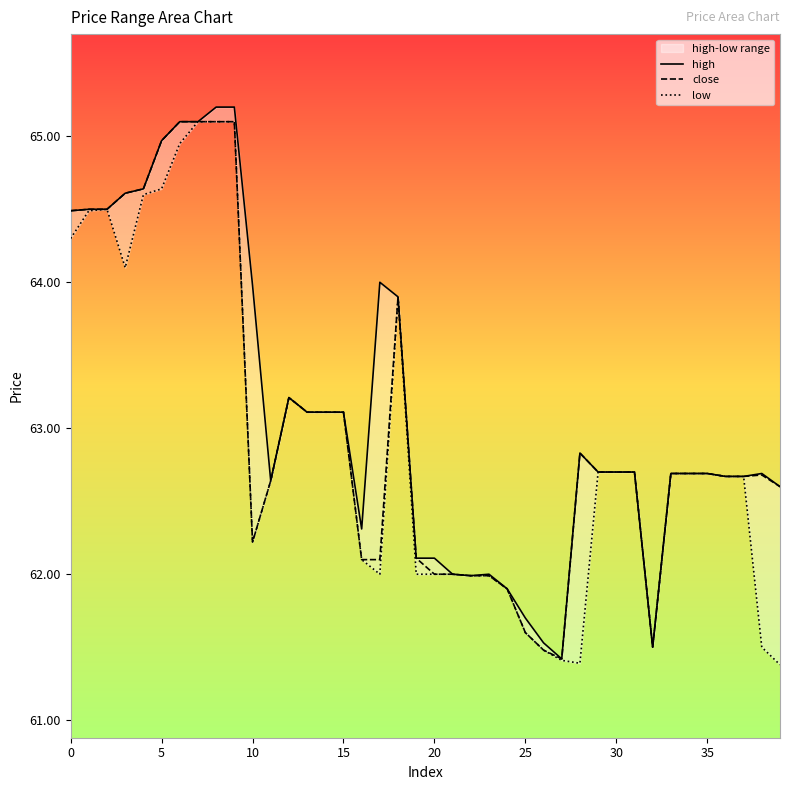

Read the low value at 33.

62.7